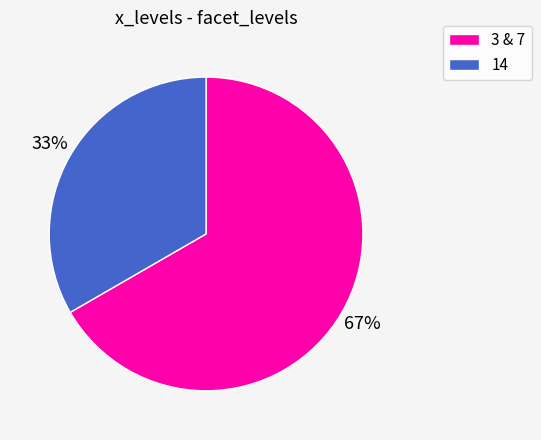

Does 14 represent more than half of the total?

No